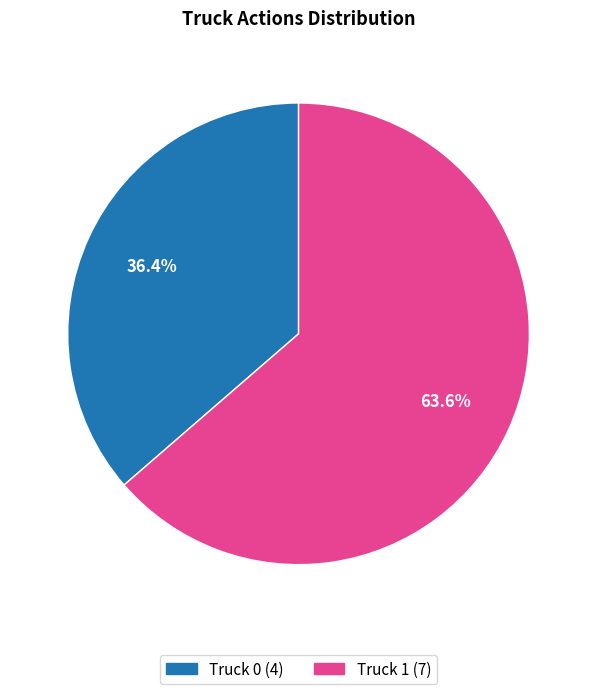

What is the smallest slice in the pie chart?

Truck 0